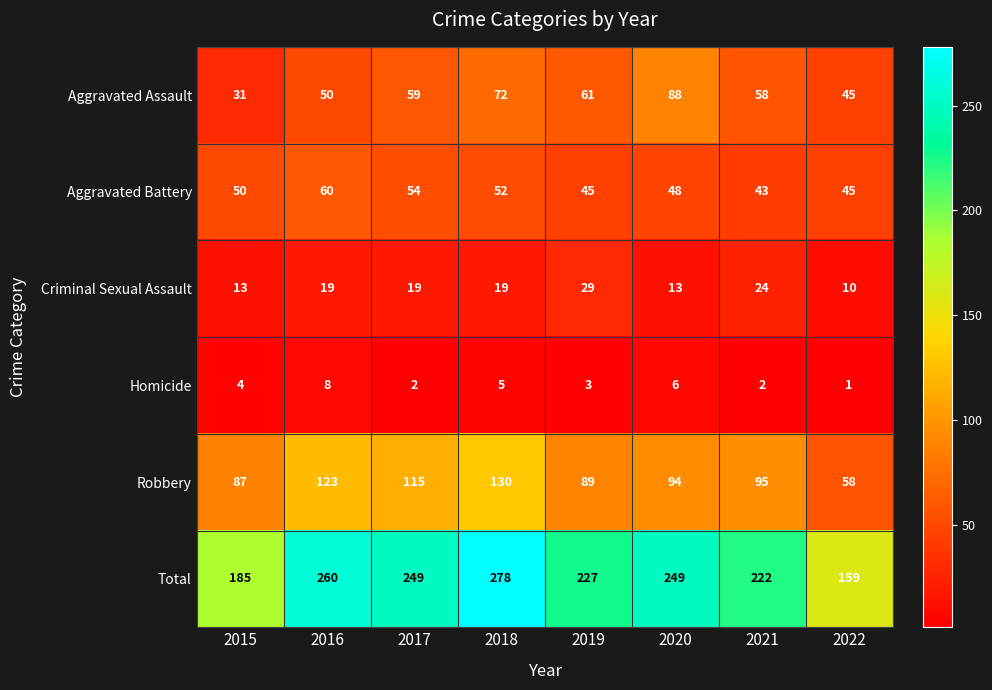

Rank the series by their maximum value, from lowest to highest.

Homicide, Criminal Sexual Assault, Aggravated Battery, Aggravated Assault, Robbery, Total